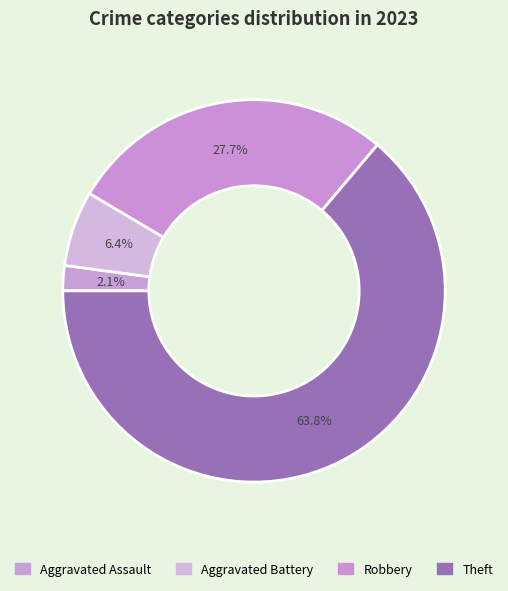

To the nearest percent, what is the average slice percentage?

25%